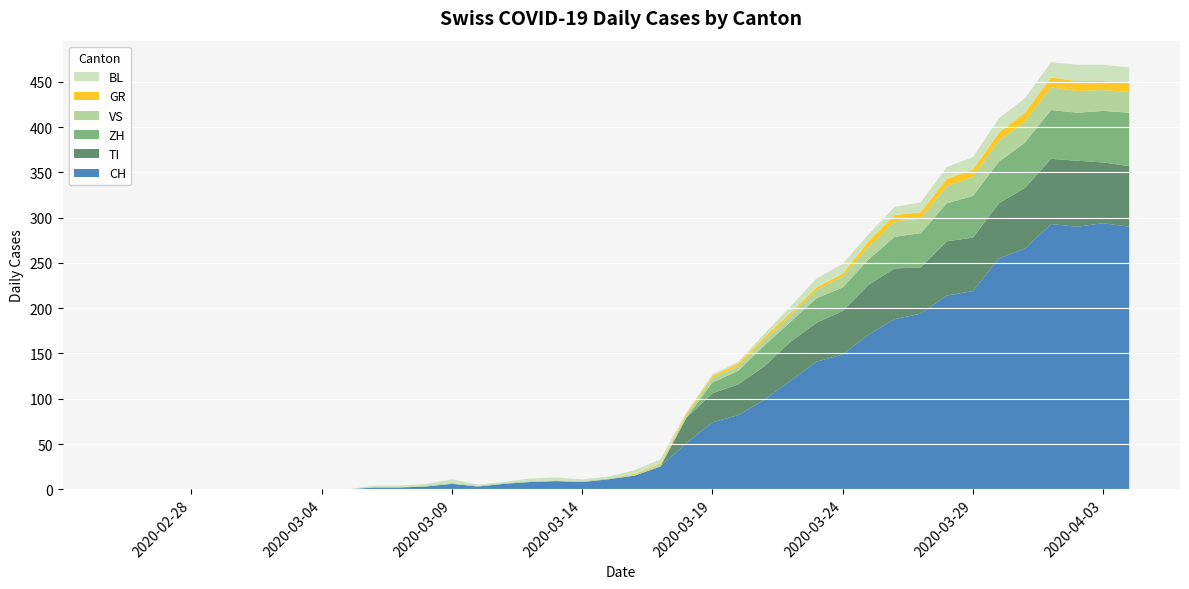

Reading left to right, transcribe all the data shown in this chart.

CH: 0	0	0	0	0	0	0	0	0	0	2	2	3	6	3	6	8	9	8	11	15	25	51	74	82	99	120	141	149	171	188	194	214	219	255	266	293	290	294	290
GR: 0	0	0	0	0	0	0	0	0	0	0	0	0	0	0	0	0	0	0	0	1	1	2	2	3	3	3	3	3	6	7	7	8	8	9	10	11	11	10	10
VS: 0	0	0	0	0	0	0	0	0	0	0	0	1	1	1	1	1	1	1	1	1	2	2	5	5	6	7	9	12	14	17	16	19	21	23	23	25	24	23	23
TI: 0	0	0	0	0	0	0	0	0	0	0	0	0	0	0	0	0	0	0	0	0	0	28	32	34	37	43	43	48	55	56	51	60	59	61	67	72	73	67	67
BL: 0	0	0	0	0	0	0	0	0	0	2	2	2	4	1	1	3	3	2	2	4	5	2	2	2	4	7	10	11	8	9	11	13	14	16	16	17	18	18	17
ZH: 0	0	0	0	0	0	0	0	0	0	0	0	0	0	0	0	0	0	0	0	0	0	0	12	15	23	22	27	26	28	35	38	42	46	46	50	54	53	57	59